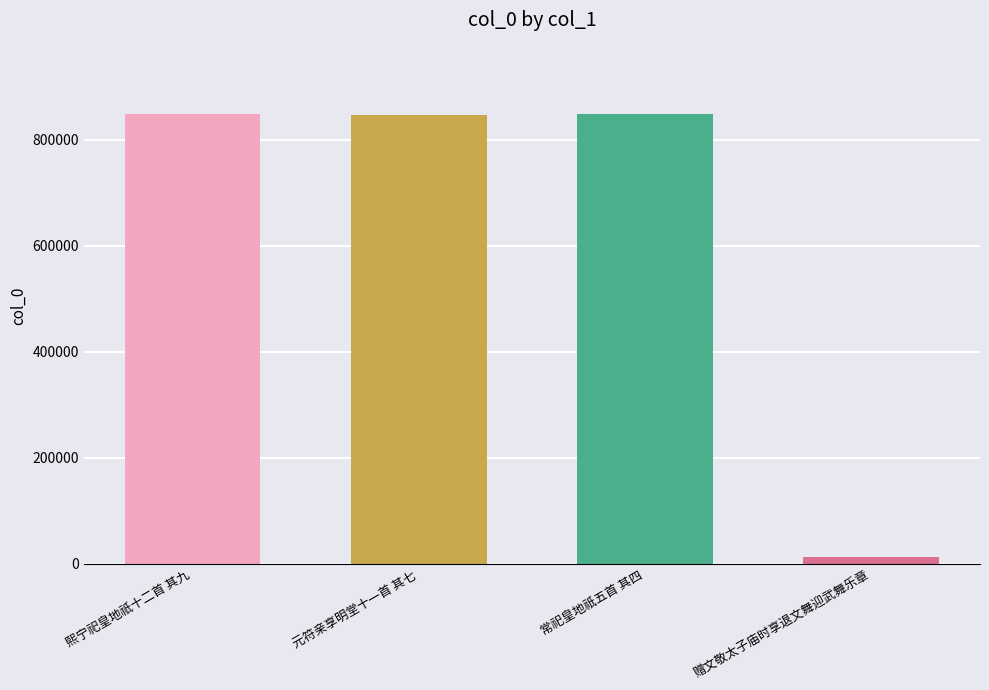

Reading right to left, list all the values displayed in this chart.

13454	847834	847209	848041